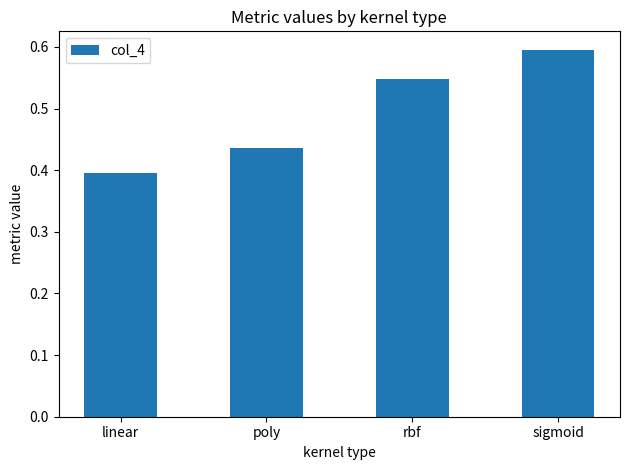

What is the difference between the maximum and minimum values?

0.2